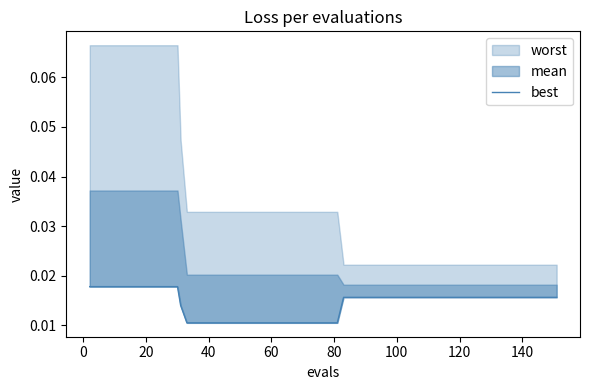

What is the sum of all values?

0.6